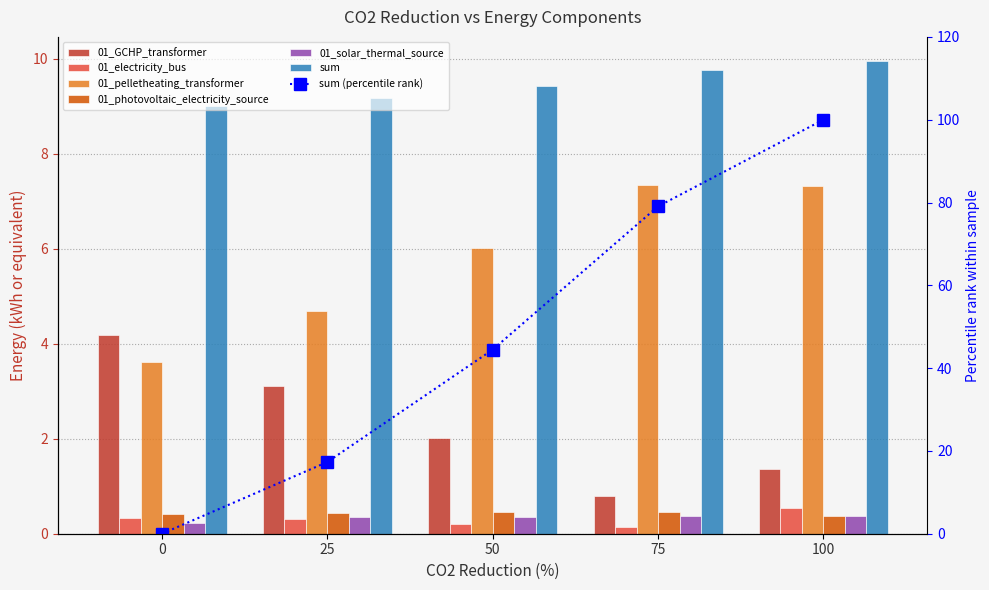

How many groups of bars are there?

5